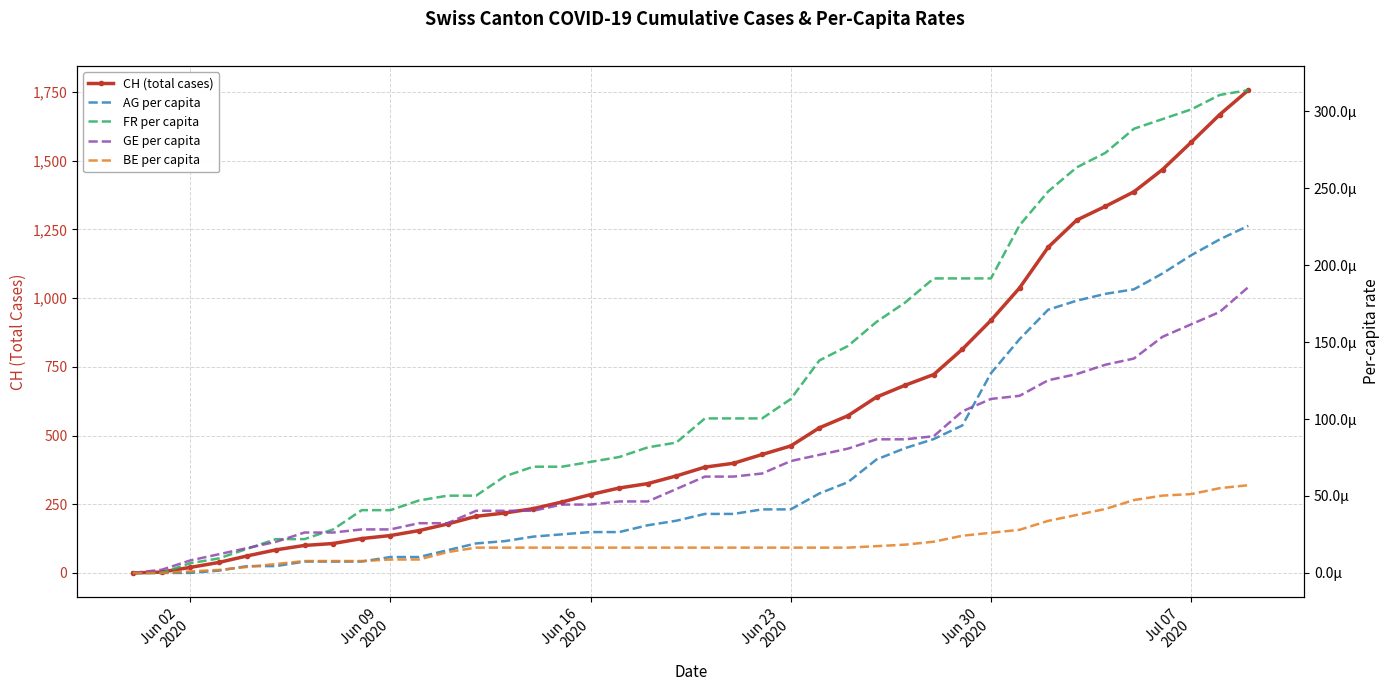

Reading left to right, what are all the values shown in this chart?

CH (total cases): 0.0	3.0	20.0	38.0	62.0	84.0	100.0	107.0	125.0	136.0	154.0	178.0	206.0	218.0	234.0	258.0	285.0	309.0	325.0	353.0	385.0	399.0	431.0	462.0	528.0	572.0	640.0	683.0	722.0	814.0	919.0	1037.0	1185.0	1284.0	1334.0	1387.0	1468.0	1567.0	1668.0	1757.0
AG per capita: 0.0	0.0	0.0	0.0	0.0	0.0	0.0	0.0	0.0	0.0	0.0	0.0	0.0	0.0	0.0	0.0	0.0	0.0	0.0	0.0	0.0	0.0	0.0	0.0	0.0	0.0	0.0	0.0	0.0	0.0	0.0	0.0	0.0	0.0	0.0	0.0	0.0	0.0	0.0	0.0
FR per capita: 0.0	0.0	0.0	0.0	0.0	0.0	0.0	0.0	0.0	0.0	0.0	0.0	0.0	0.0	0.0	0.0	0.0	0.0	0.0	0.0	0.0	0.0	0.0	0.0	0.0	0.0	0.0	0.0	0.0	0.0	0.0	0.0	0.0	0.0	0.0	0.0	0.0	0.0	0.0	0.0
GE per capita: 0.0	0.0	0.0	0.0	0.0	0.0	0.0	0.0	0.0	0.0	0.0	0.0	0.0	0.0	0.0	0.0	0.0	0.0	0.0	0.0	0.0	0.0	0.0	0.0	0.0	0.0	0.0	0.0	0.0	0.0	0.0	0.0	0.0	0.0	0.0	0.0	0.0	0.0	0.0	0.0
BE per capita: 0.0	0.0	0.0	0.0	0.0	0.0	0.0	0.0	0.0	0.0	0.0	0.0	0.0	0.0	0.0	0.0	0.0	0.0	0.0	0.0	0.0	0.0	0.0	0.0	0.0	0.0	0.0	0.0	0.0	0.0	0.0	0.0	0.0	0.0	0.0	0.0	0.0	0.0	0.0	0.0